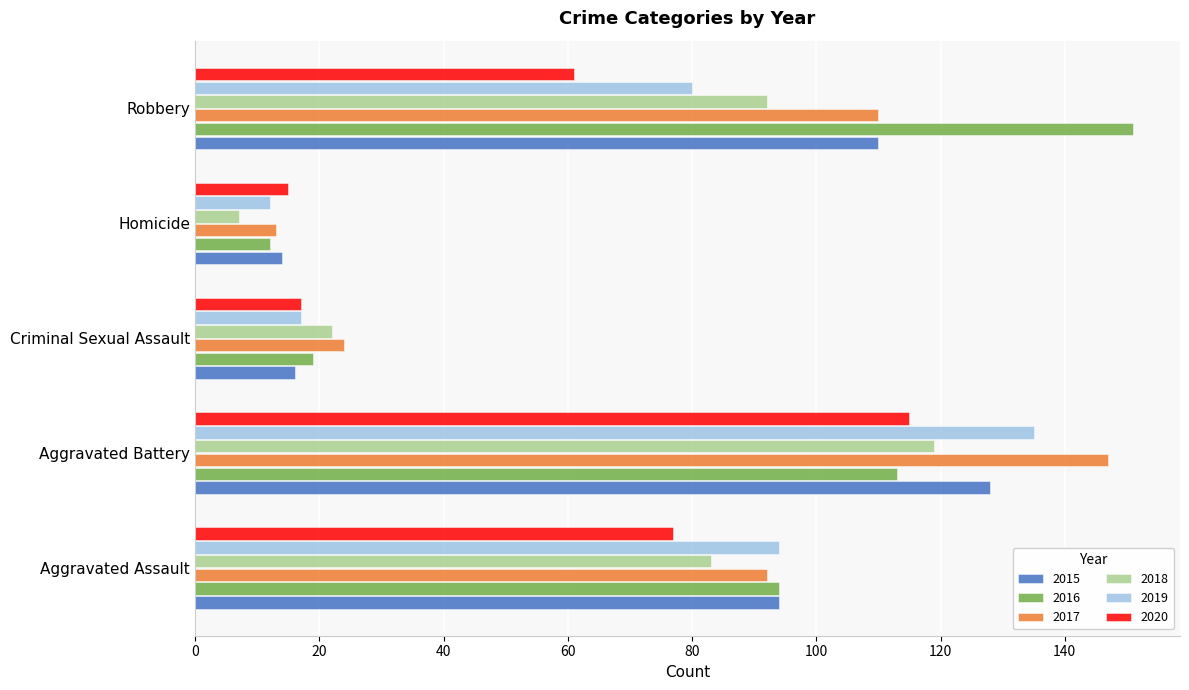

What is the difference between the maximum and minimum values in the 2017 series?

134